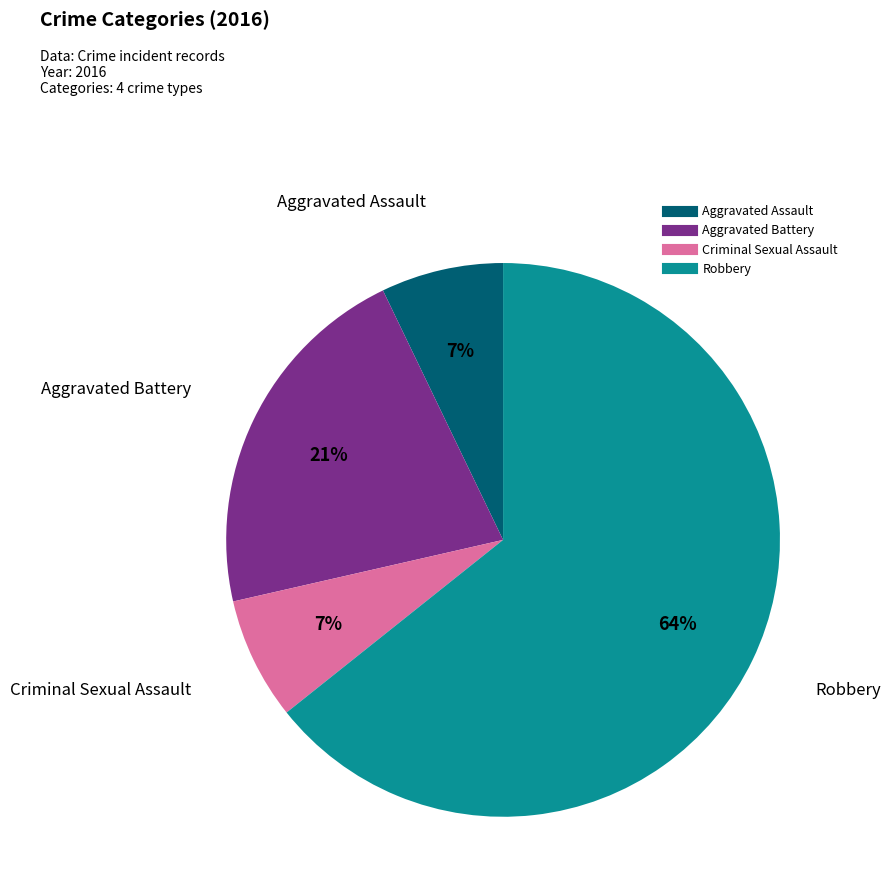

How many slices are in this pie chart?

4